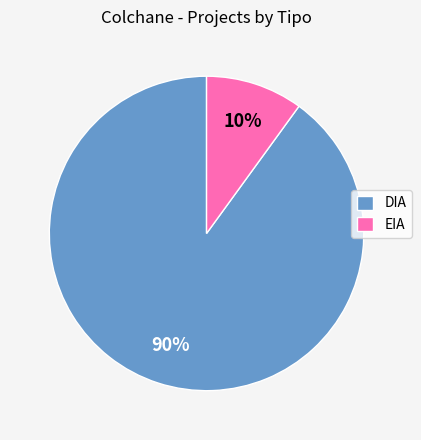

True or false: EIA accounts for 4% of the total.

False